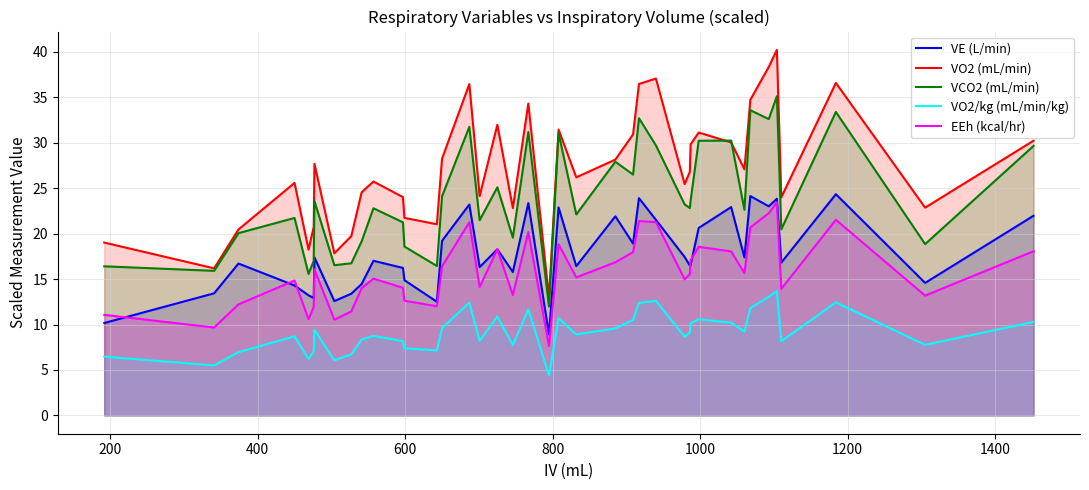

What is the smallest value displayed?

4.4